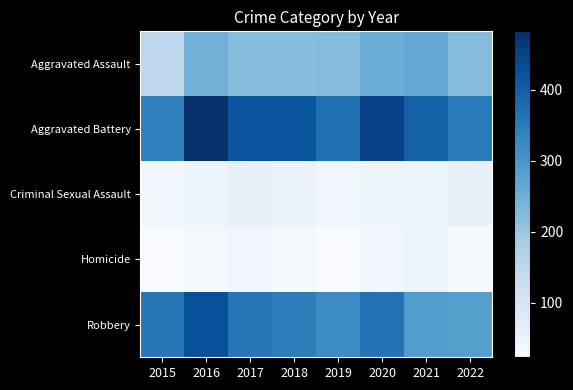

How many series are shown in this chart?

5